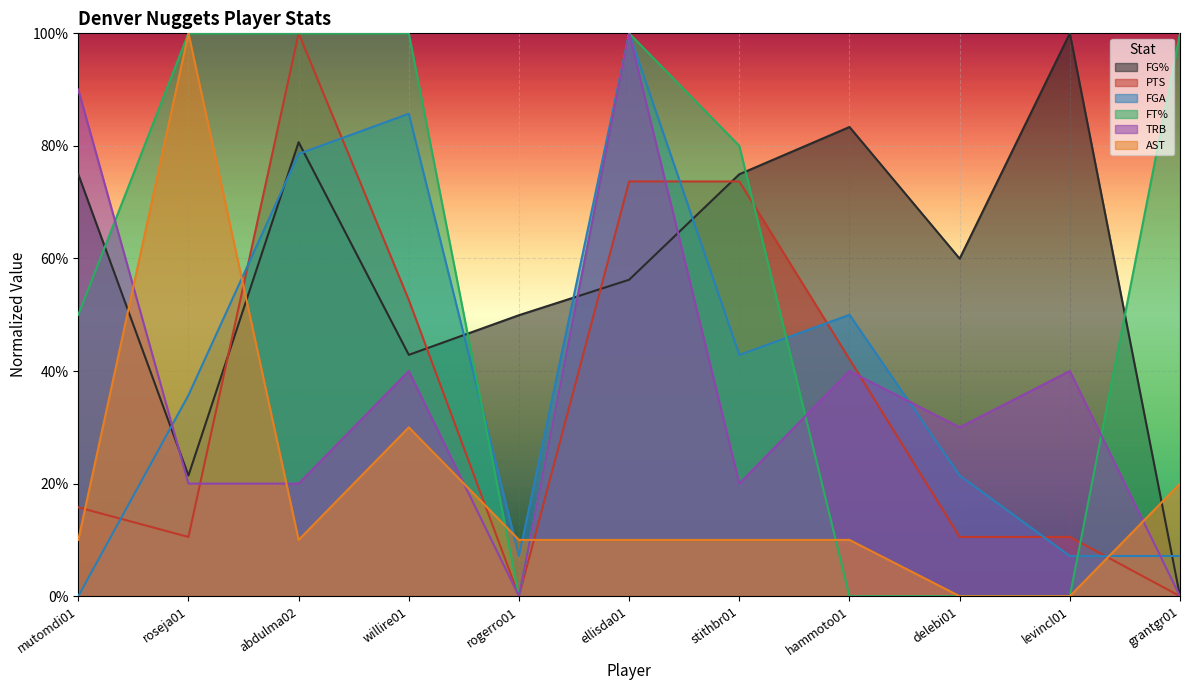

What is the difference between the highest and lowest values at ellisda01?

0.9